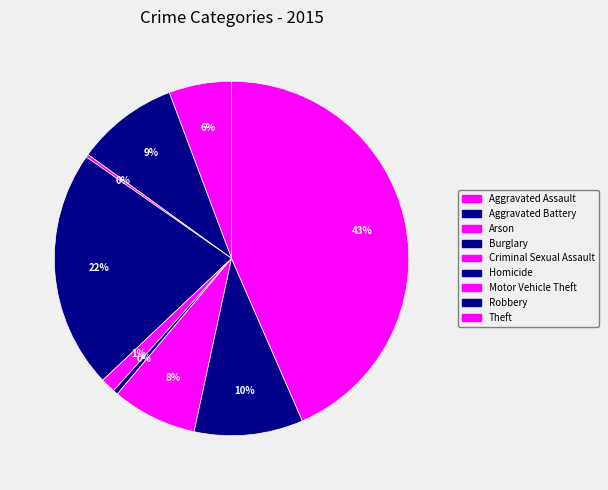

What is the largest slice in the pie chart?

Theft